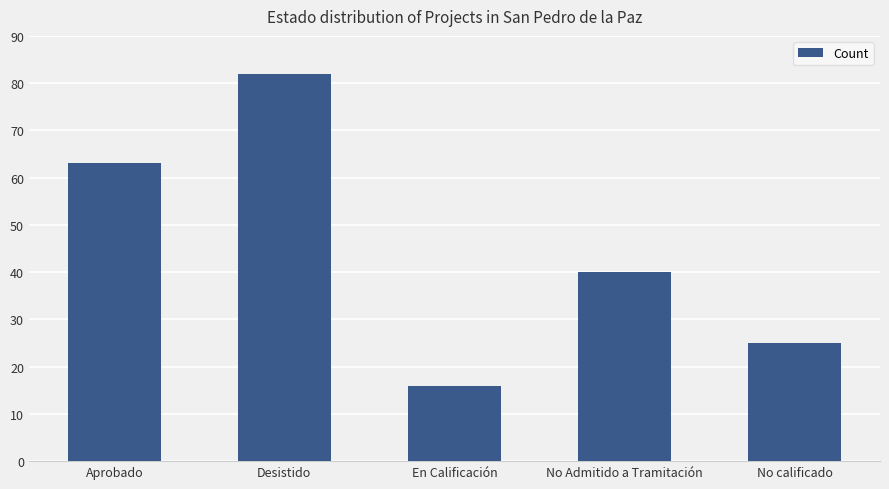

What is the sum of all values?

226